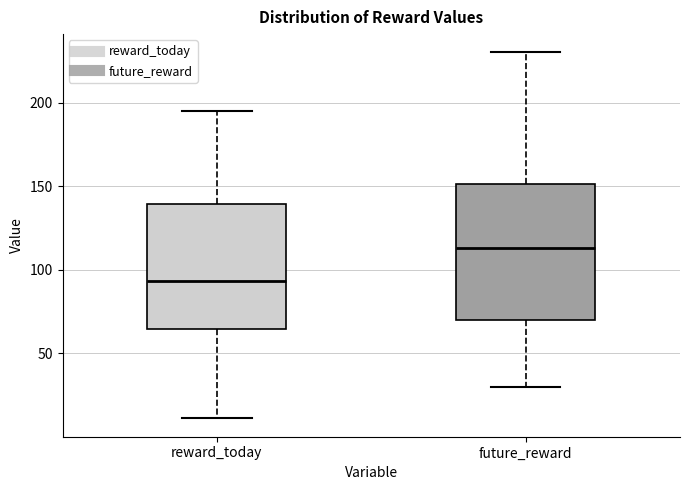

Which box's median line is the highest?

future_reward